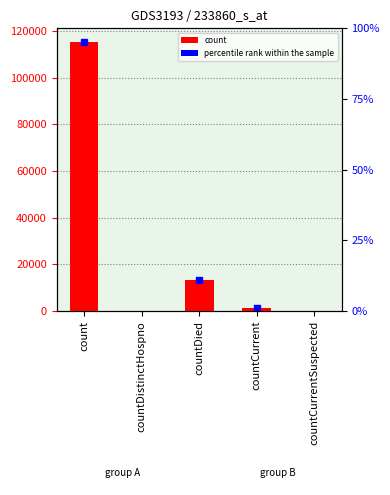

Which category has the highest value across all series?

count